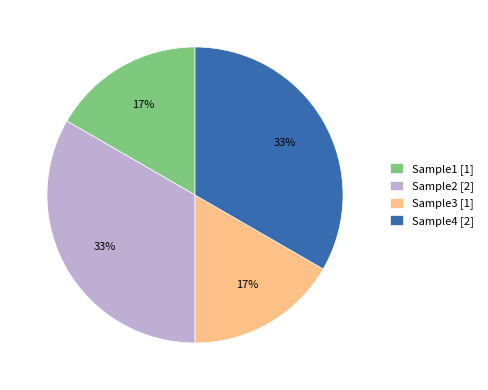

Combined, do Sample1 [1] and Sample3 [1] account for over 50%?

No